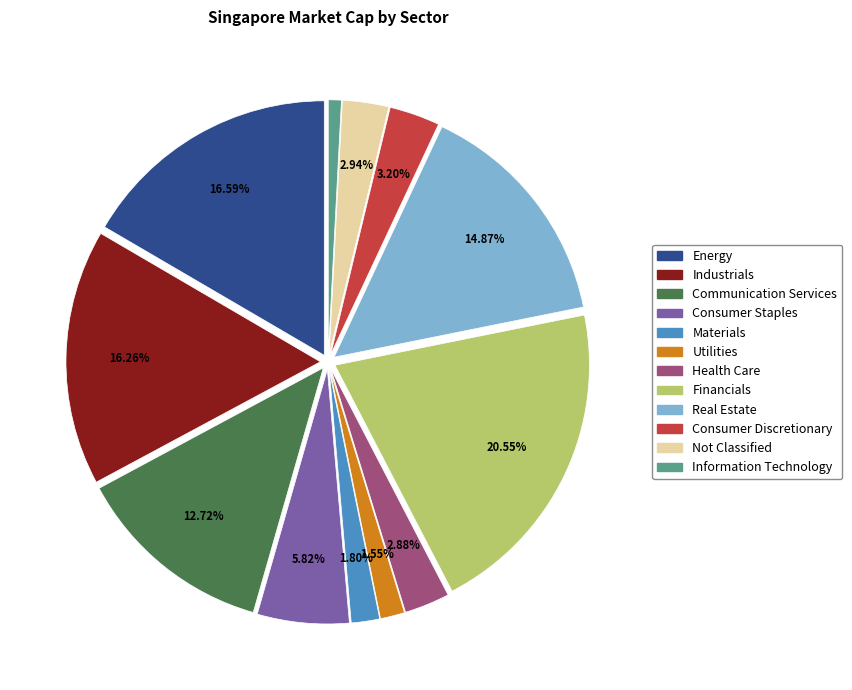

Does Utilities account for over 50% of the chart?

No